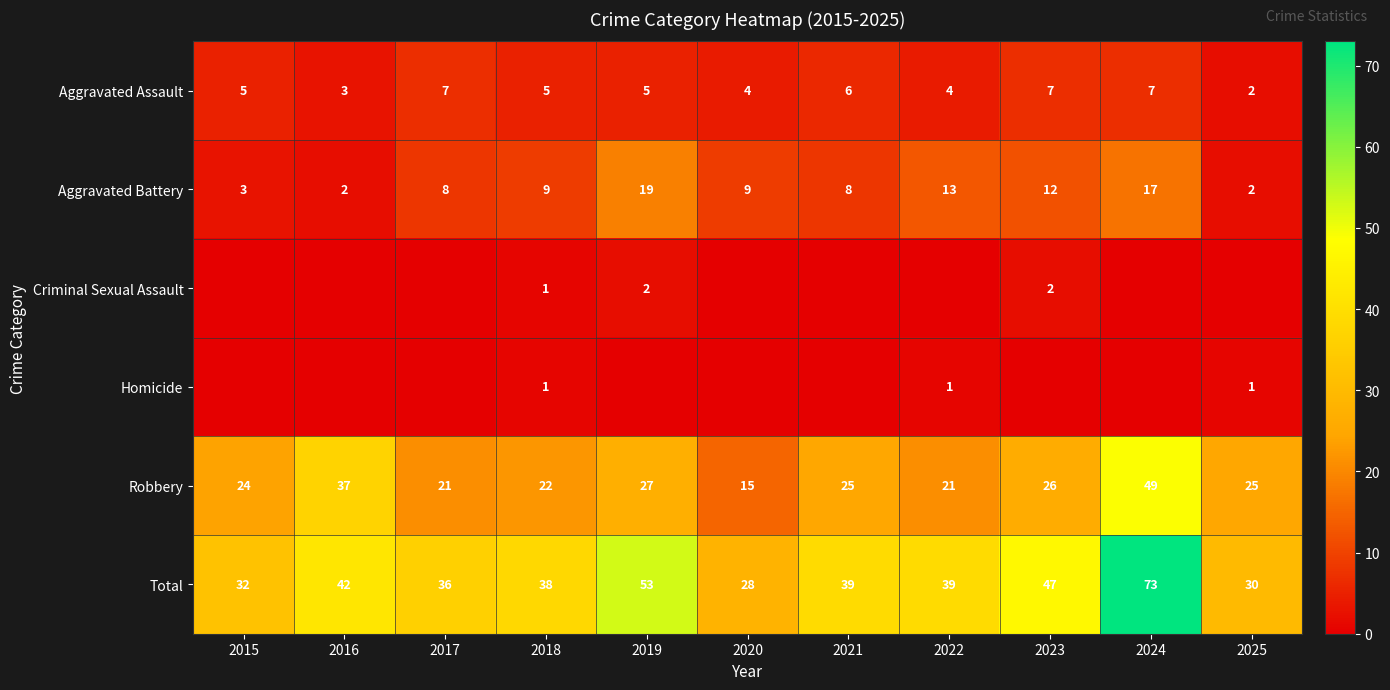

What is the total value across all series at 2021?

78